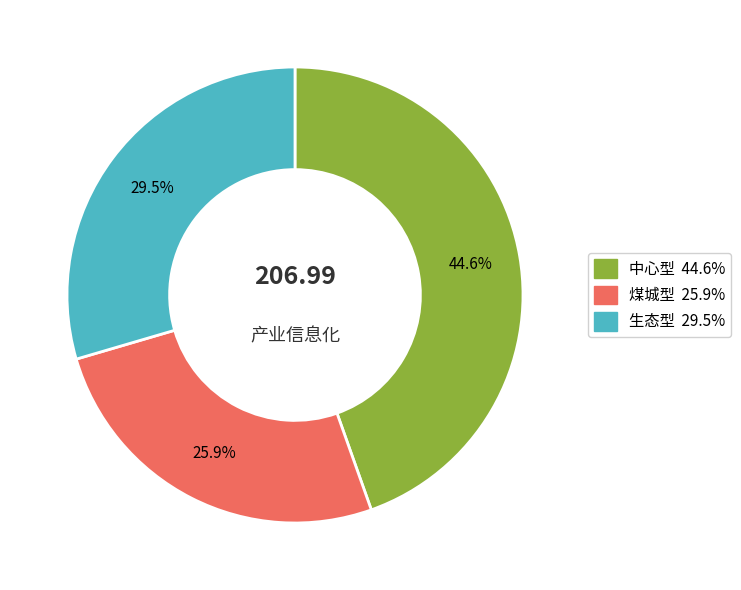

What portion of the pie excludes 生态型?

70.5%